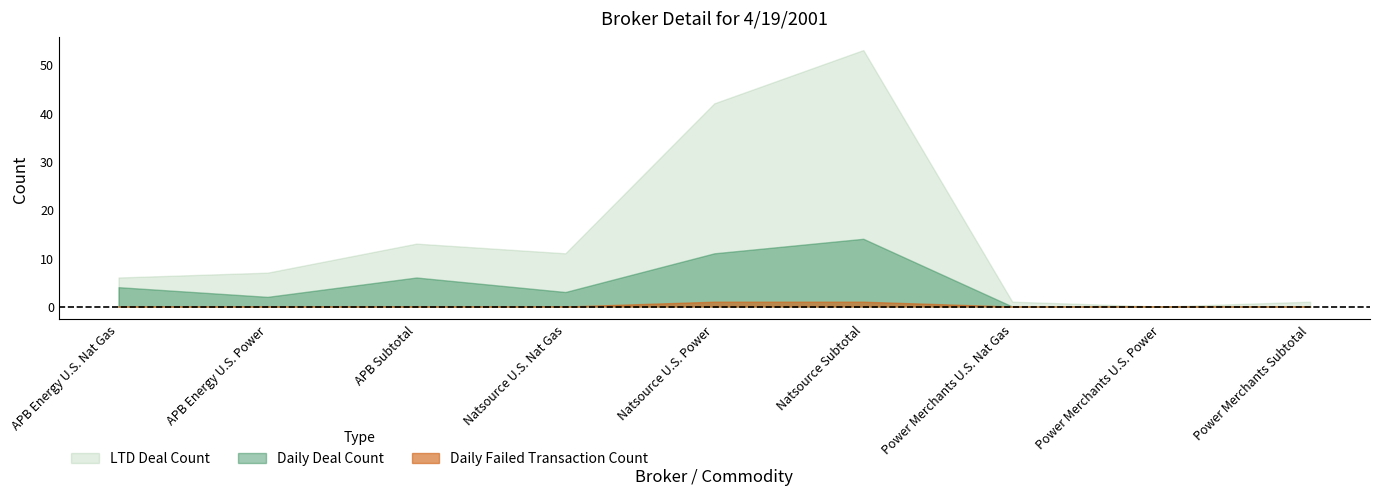

At which category does the chart reach its peak across all series?

Natsource Subtotal